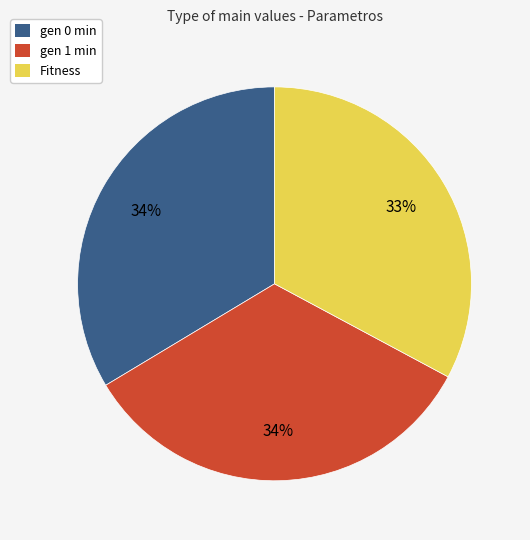

Combined, do Fitness and gen 1 min account for over 50%?

Yes